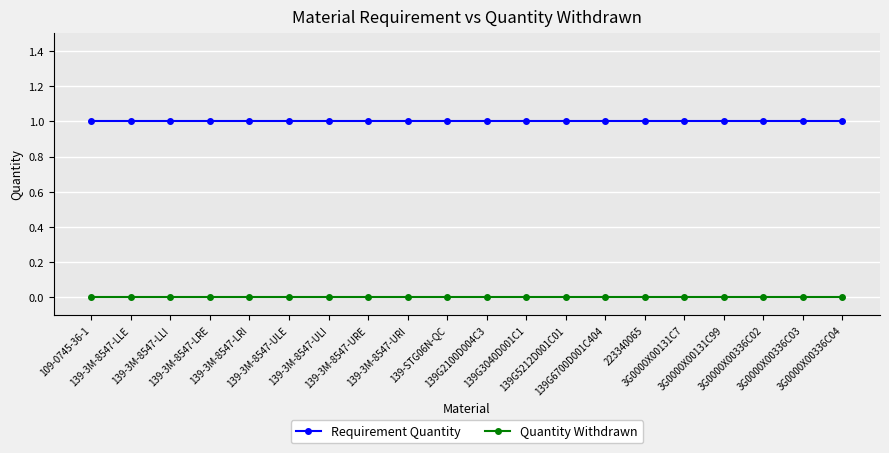

What position from the left is 139G6700D001C404?

14